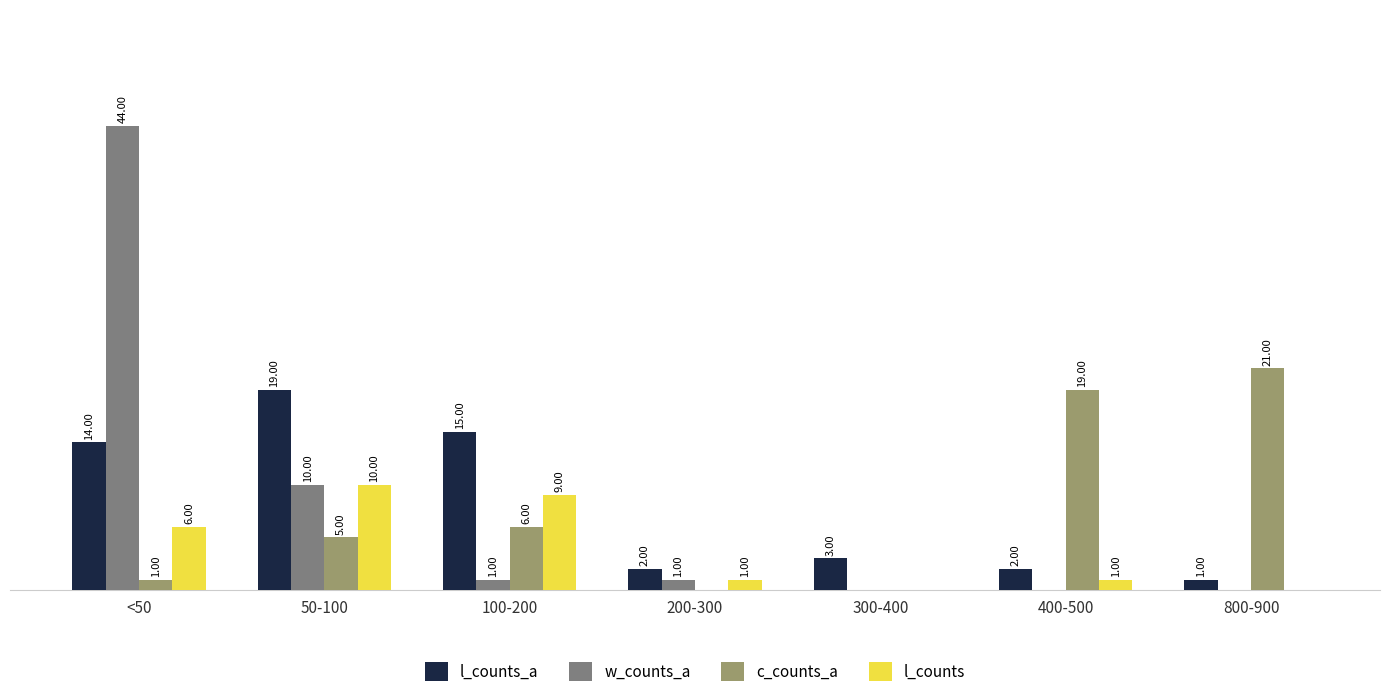

Is the value of c_counts_a at 200-300 greater than the value of l_counts_a at 100-200?

No